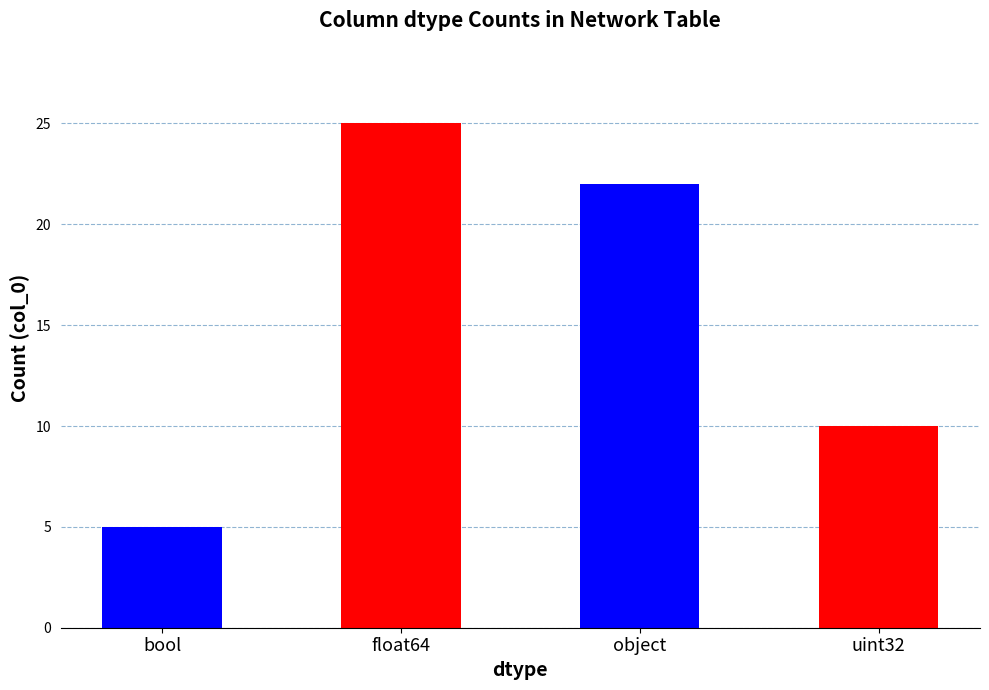

Reading left to right, extract all data points from this chart.

bool=5	float64=25	object=22	uint32=10